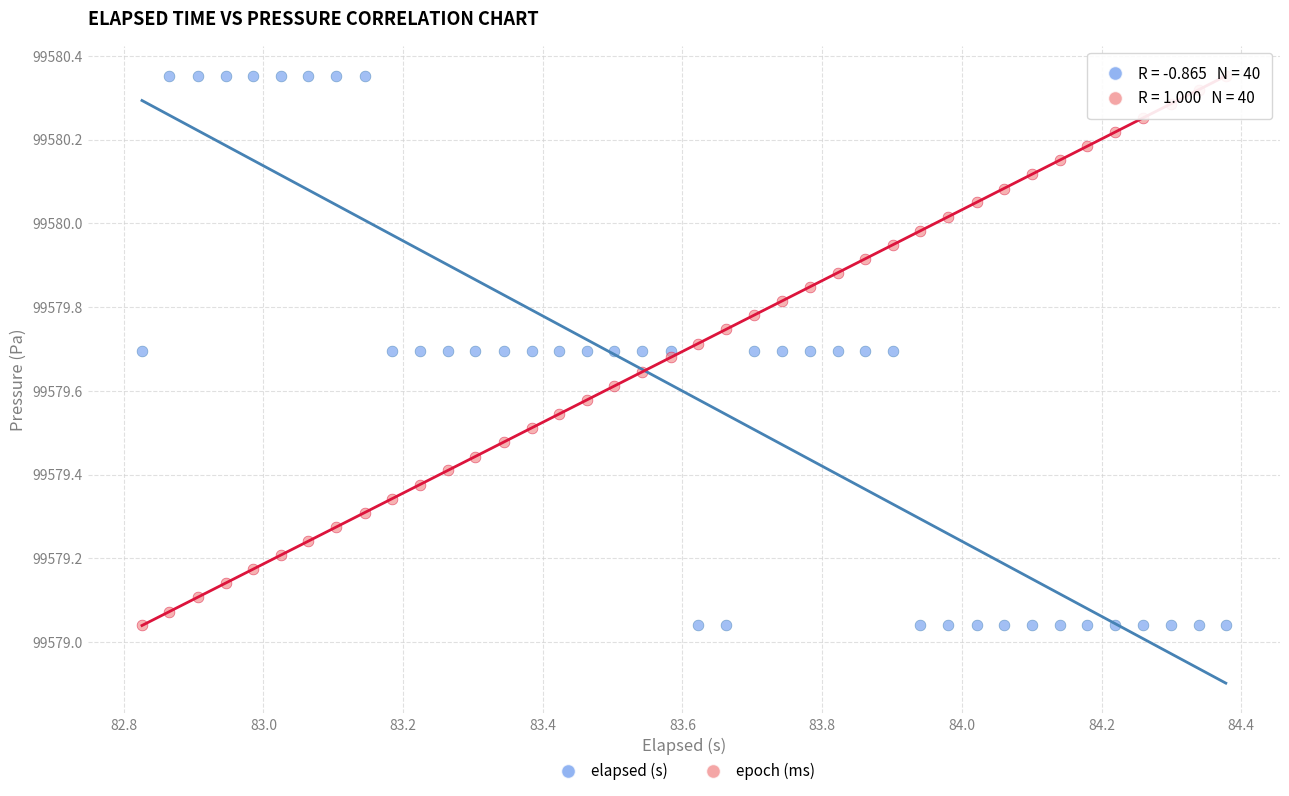

What are all the series names shown in the legend?

elapsed (s), epoch (ms)